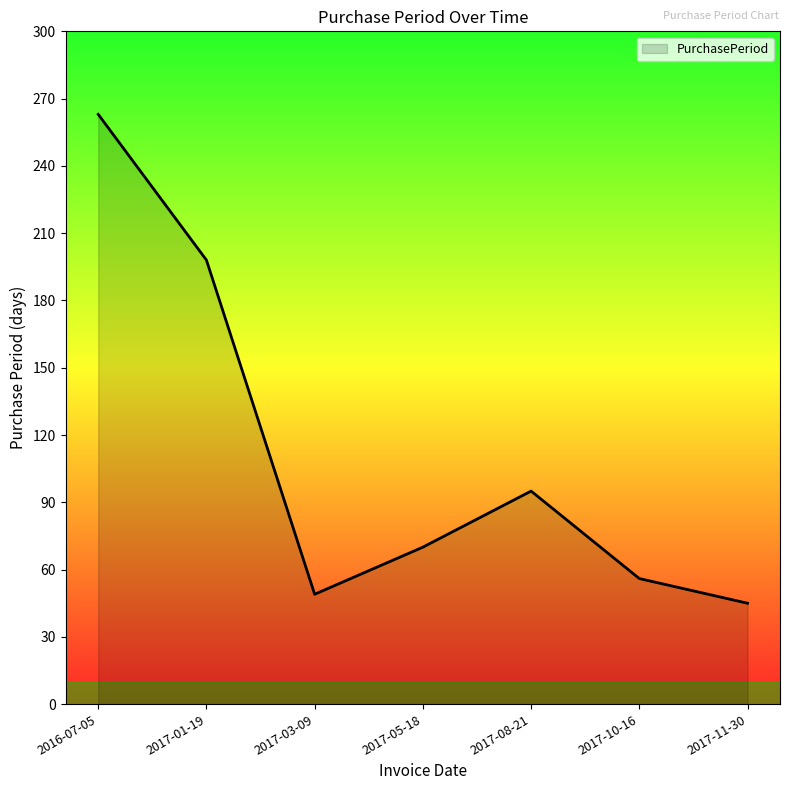

Which category has the highest value across all series?

2016-07-05